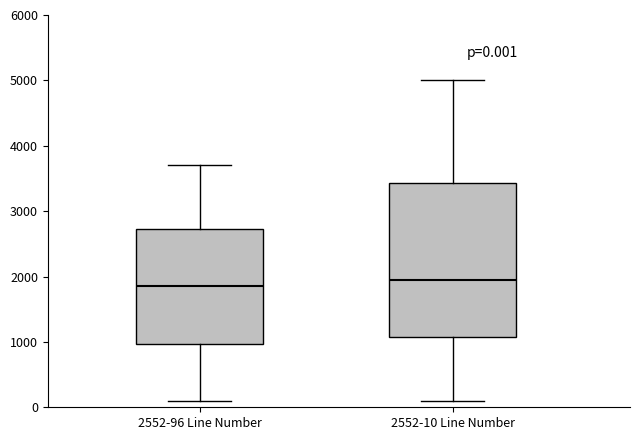

Which box is the tallest, from its lower edge to its upper edge?

2552-10 Line Number